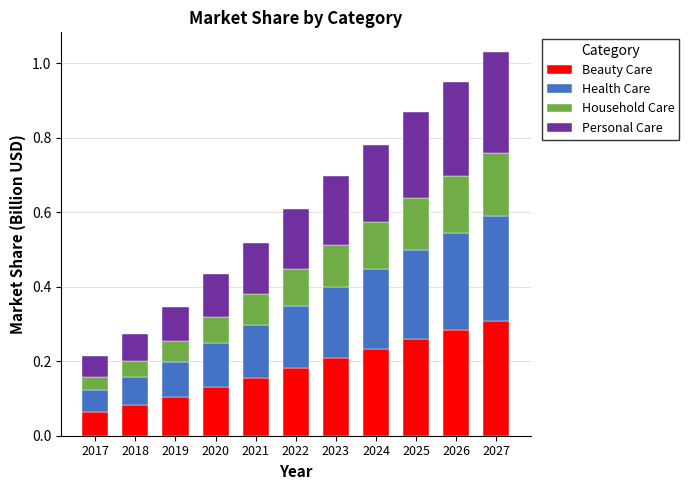

How many data points does each series have?

11